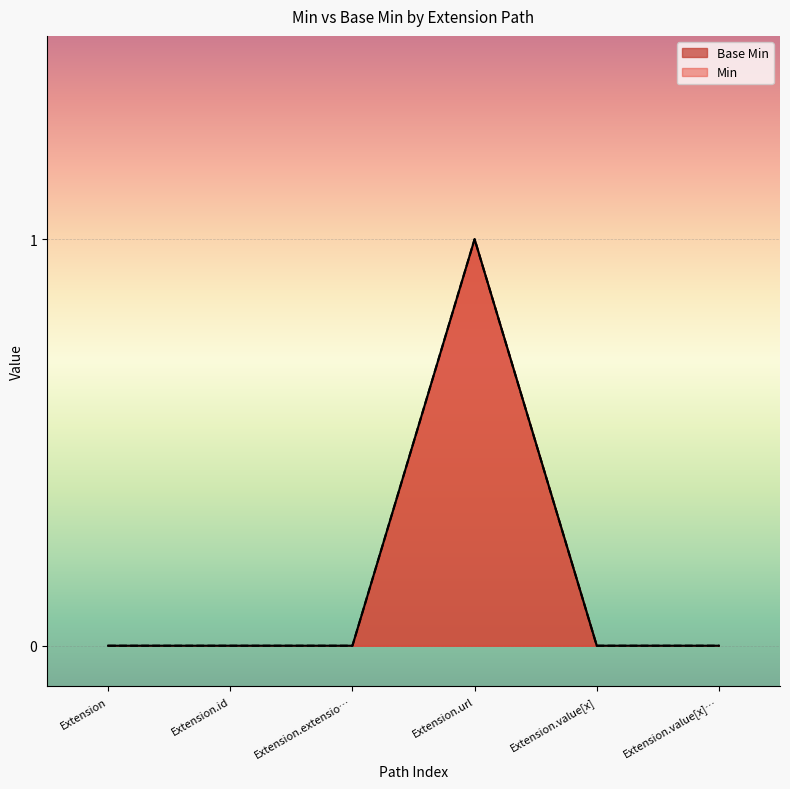

What is the label of the 1st point from the left?

Extension